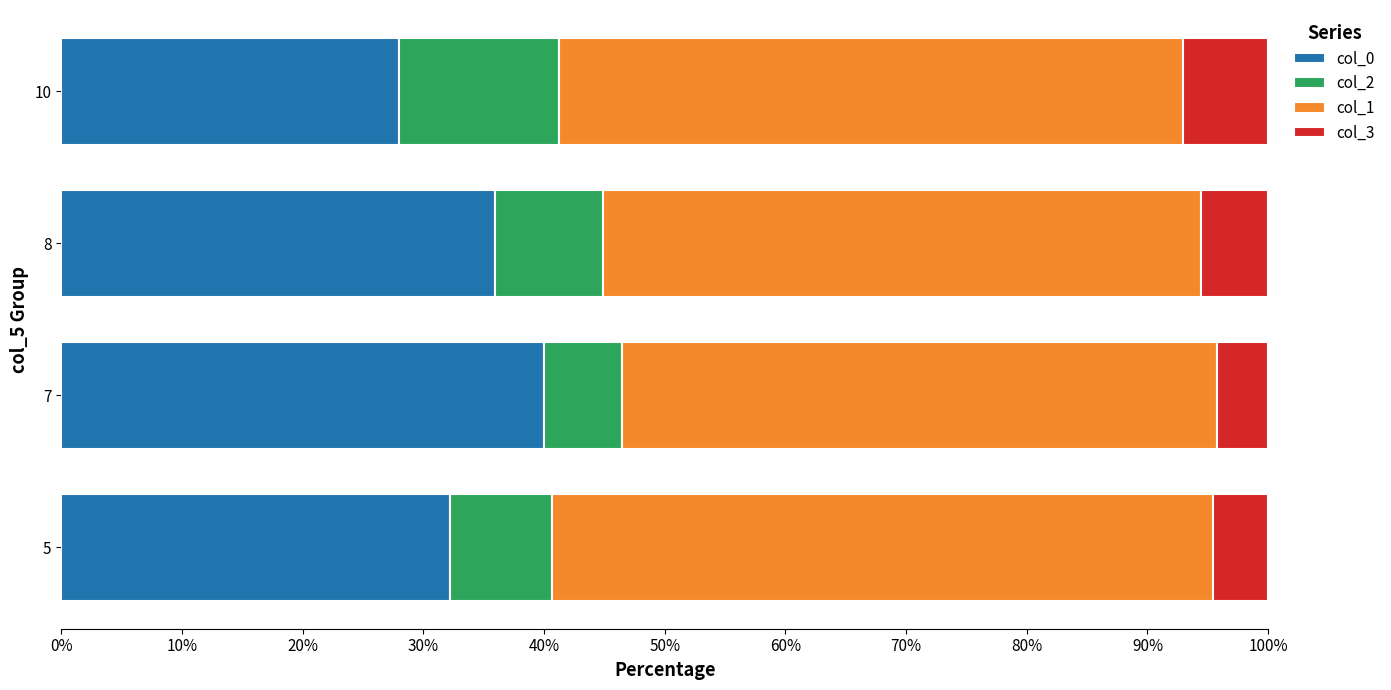

What is the total value across all series at 7?

100.0